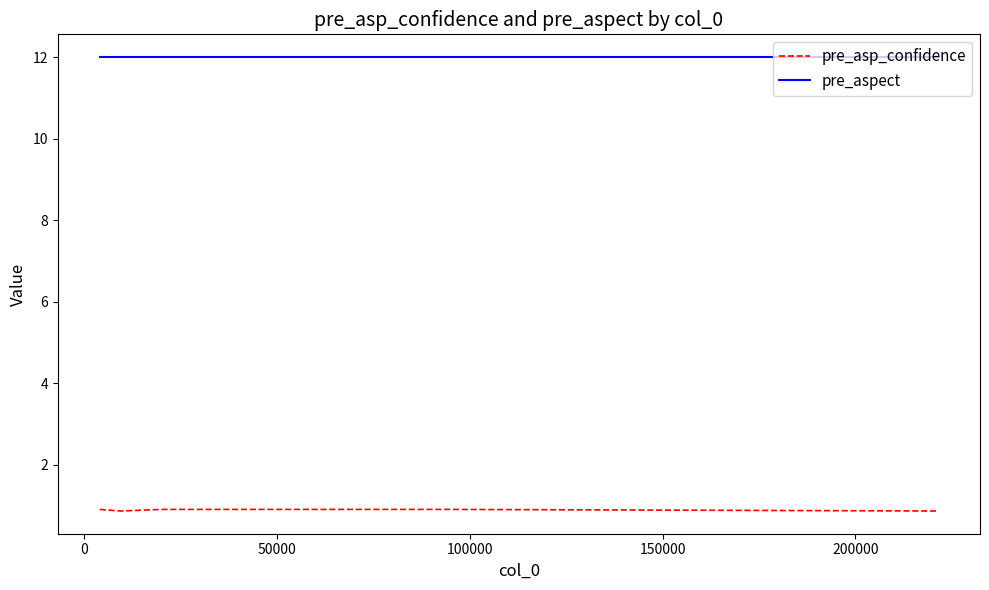

Which series has the widest spread of values?

pre_asp_confidence